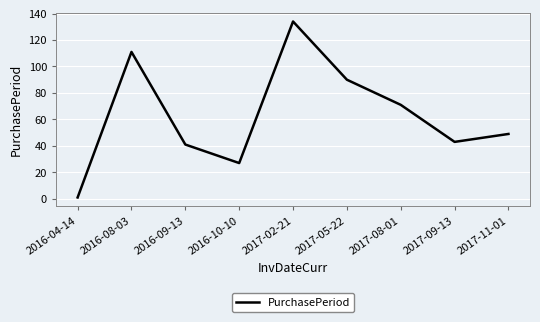

What value does the data have at 2017-08-01, to the nearest 10?

70